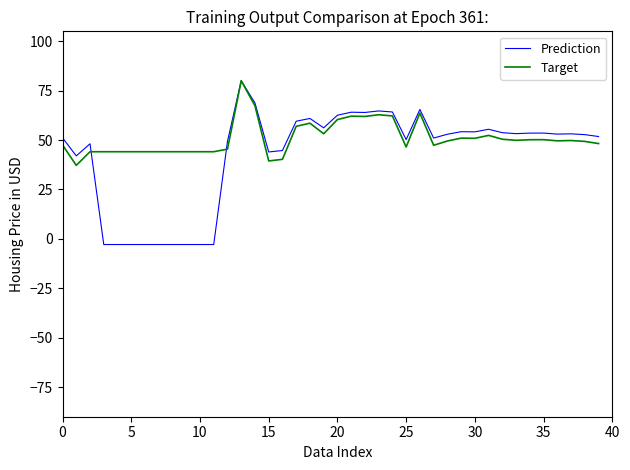

List the series in order of their overall mean, highest first.

Target, Prediction